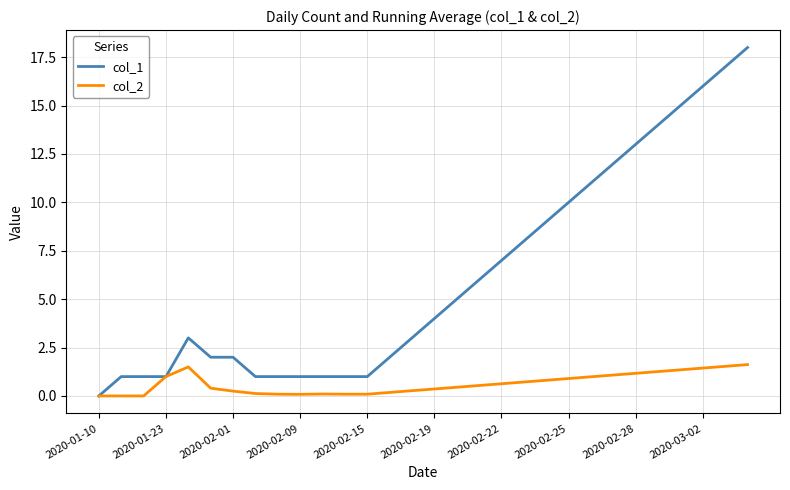

What is the greatest value displayed?

18.0